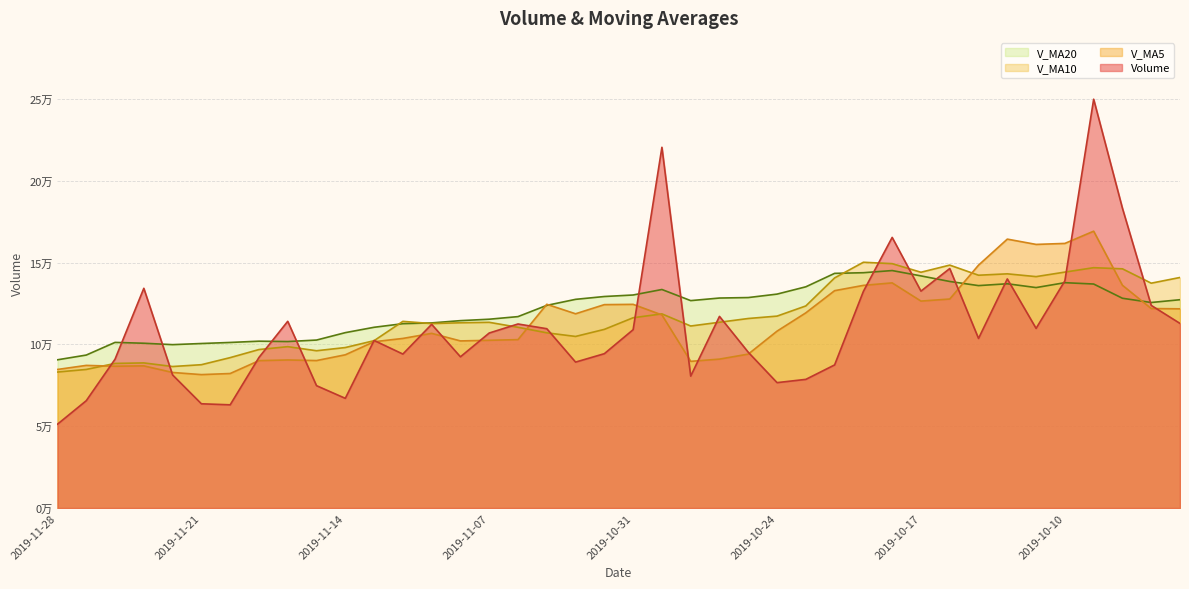

What position from the right is 2019-10-31?

20